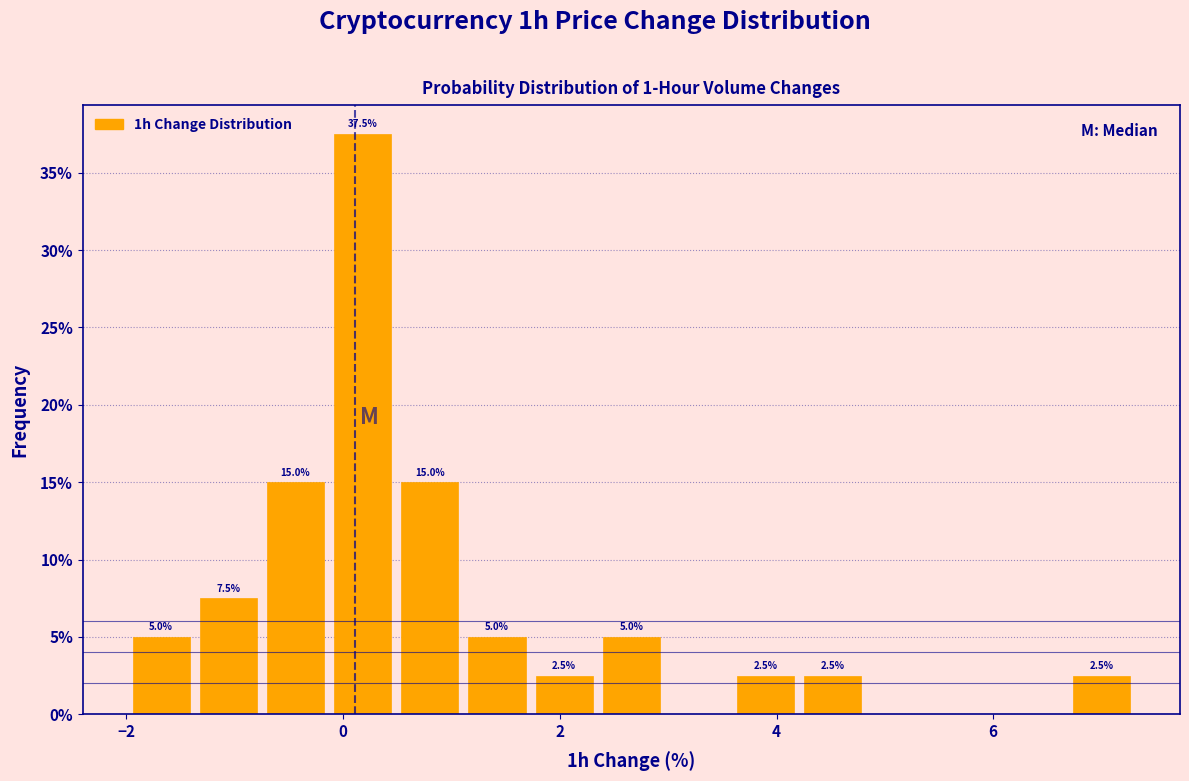

Read against the x-axis, roughly where is the centre of the tallest bar?

0.2